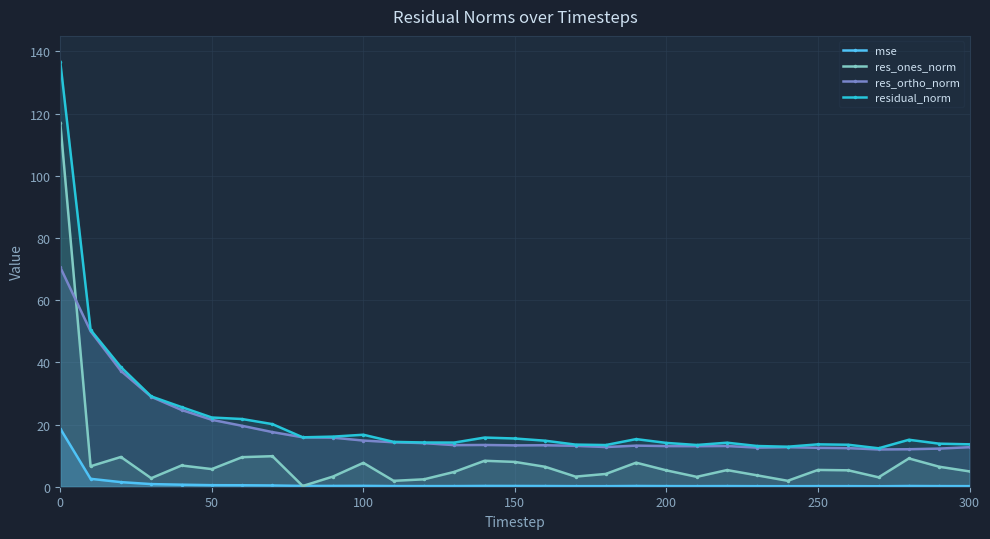

What is the value of the mse point at the 2nd from the left?

2.5